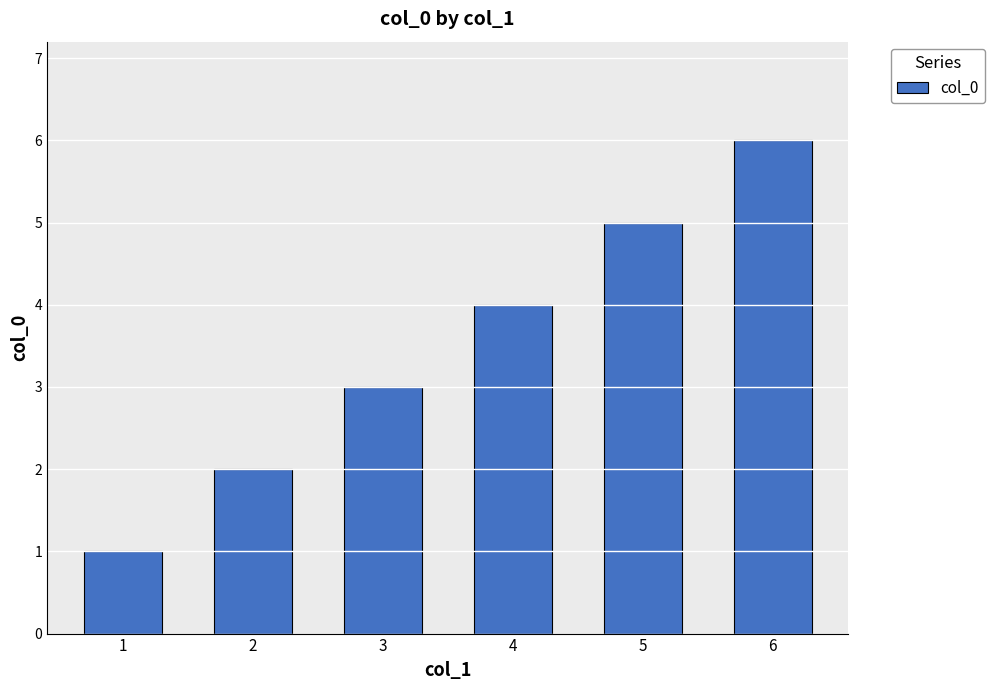

List the labels in order of value, smallest first.

1, 2, 3, 4, 5, 6